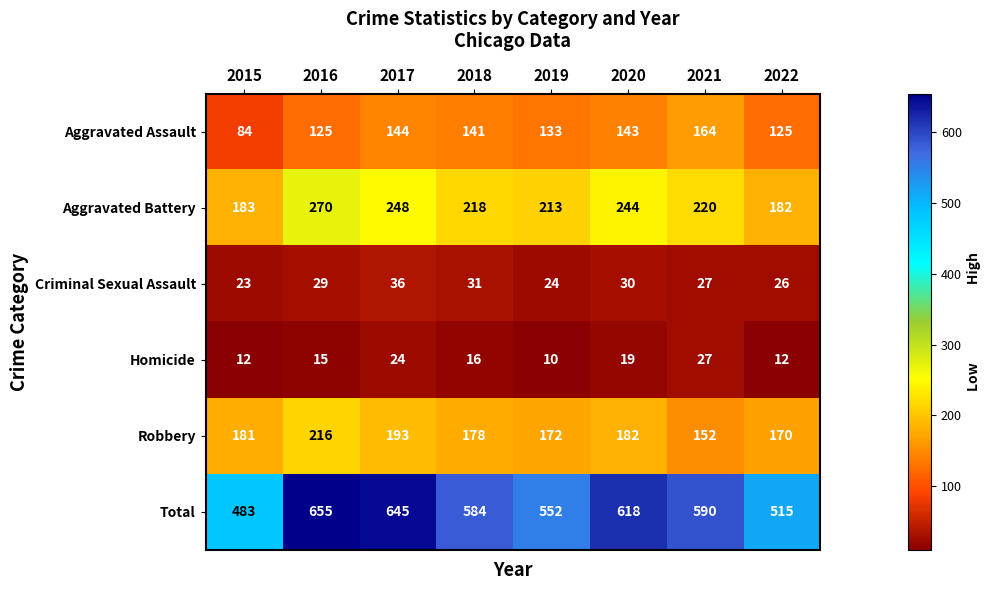

What is the difference between the second highest and minimum values in the Aggravated Assault series?

60